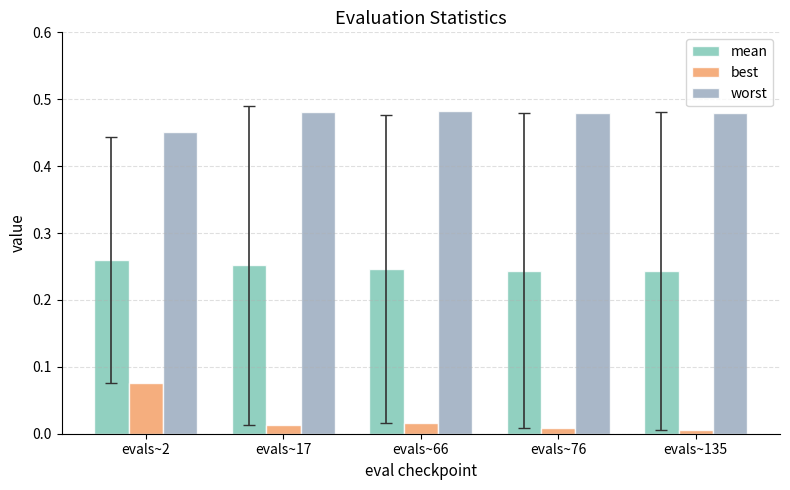

What is the sum of all mean values?

1.2